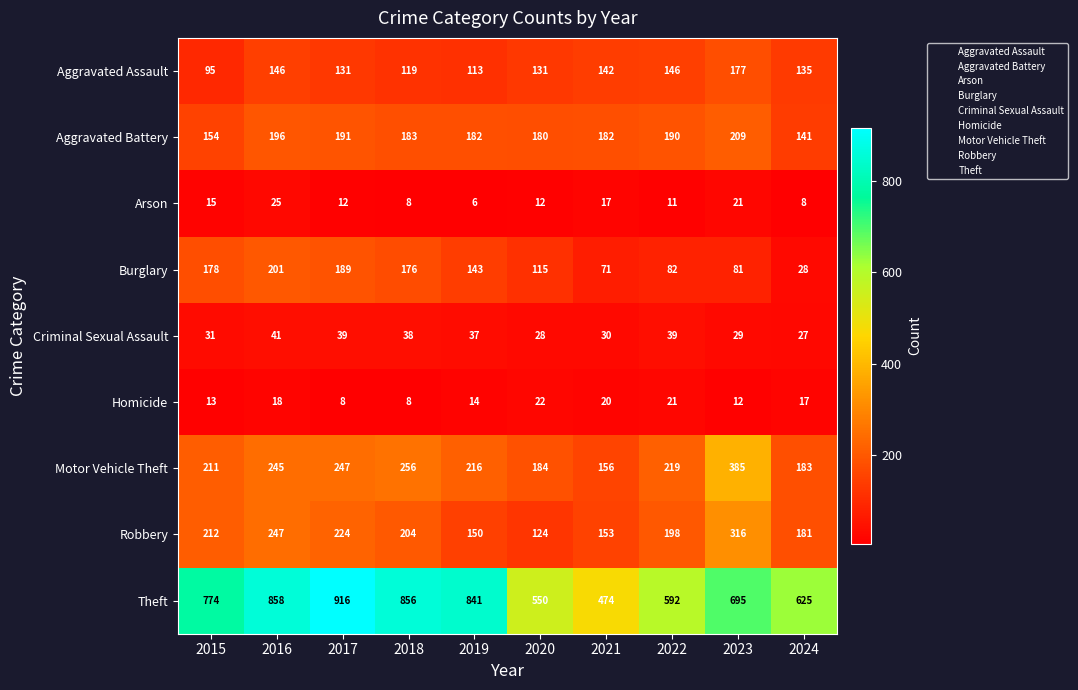

The Burglary series shows 178 at 2015. True or false?

True